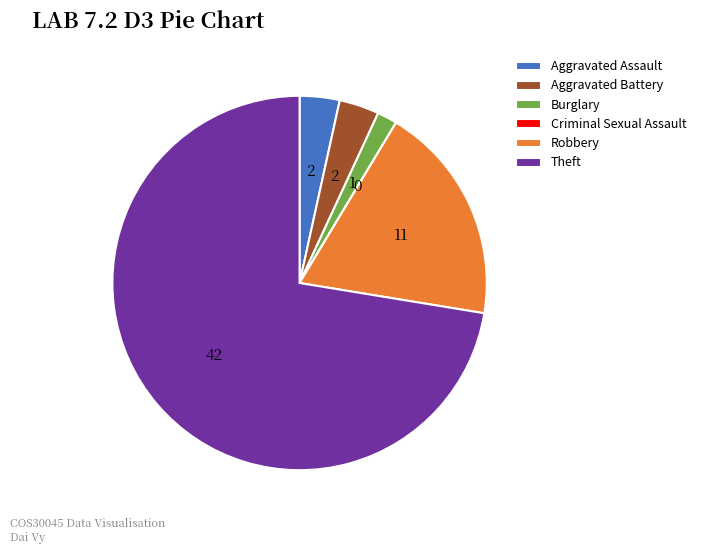

True or false: Burglary accounts for 2% of the total.

True